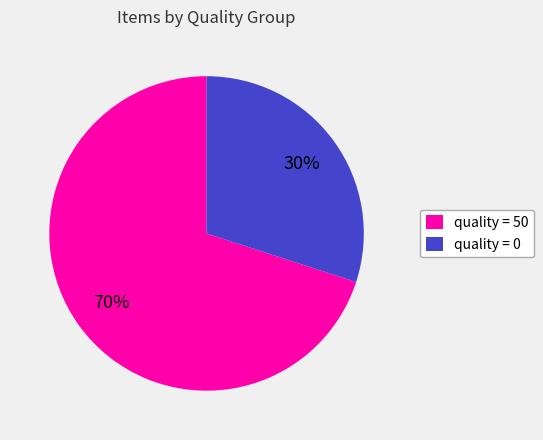

Which slice is the smallest?

quality = 0